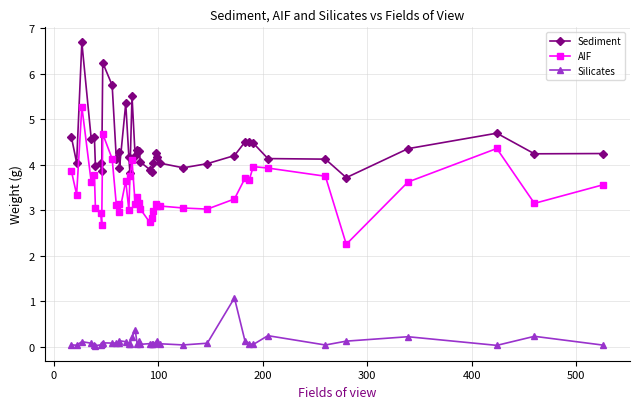

What is the value of the AIF point at the 18th from the left?

3.1